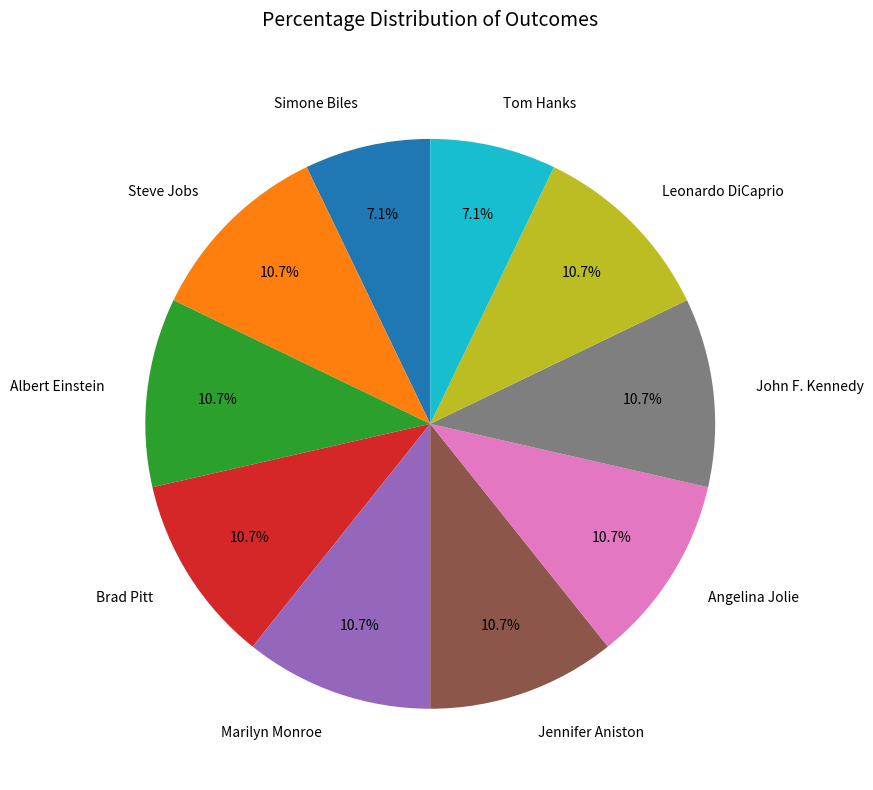

To the nearest percent, what is the combined percentage of Leonardo DiCaprio and John F. Kennedy?

21%